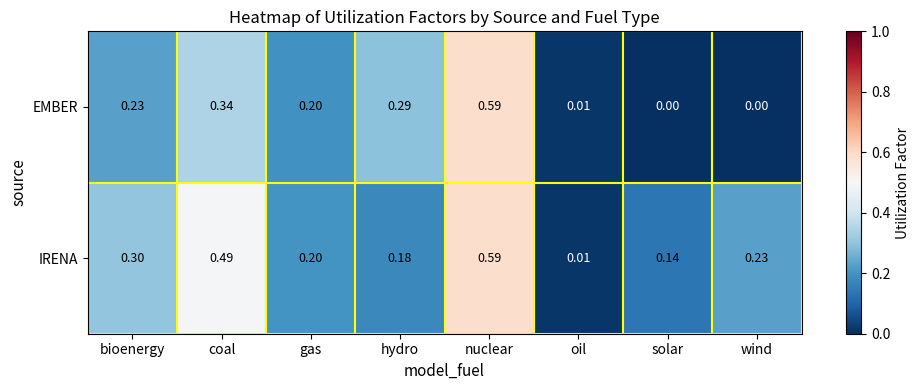

Which series has the widest spread of values?

EMBER